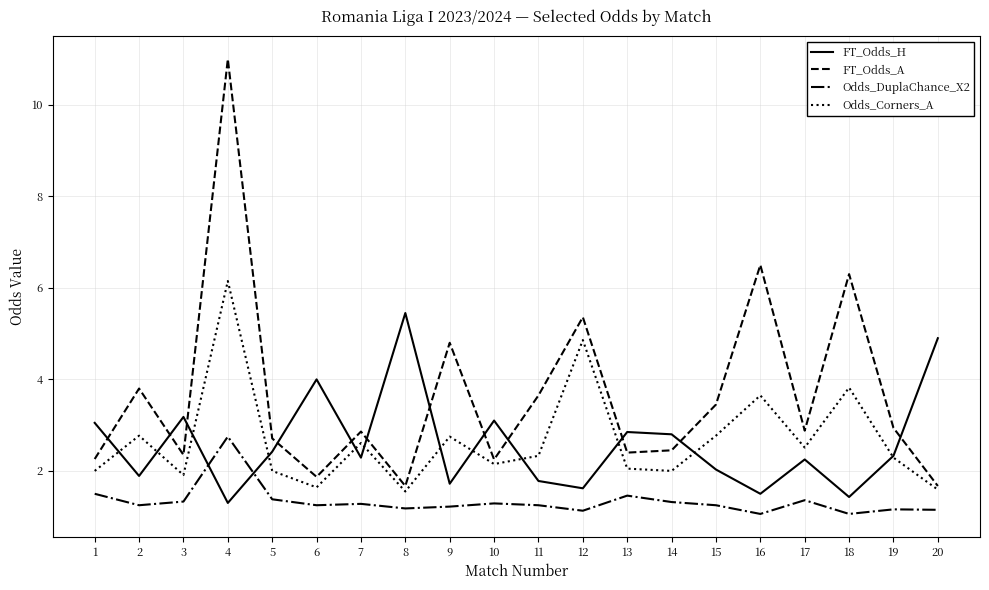

Which category has the highest value across all series?

4